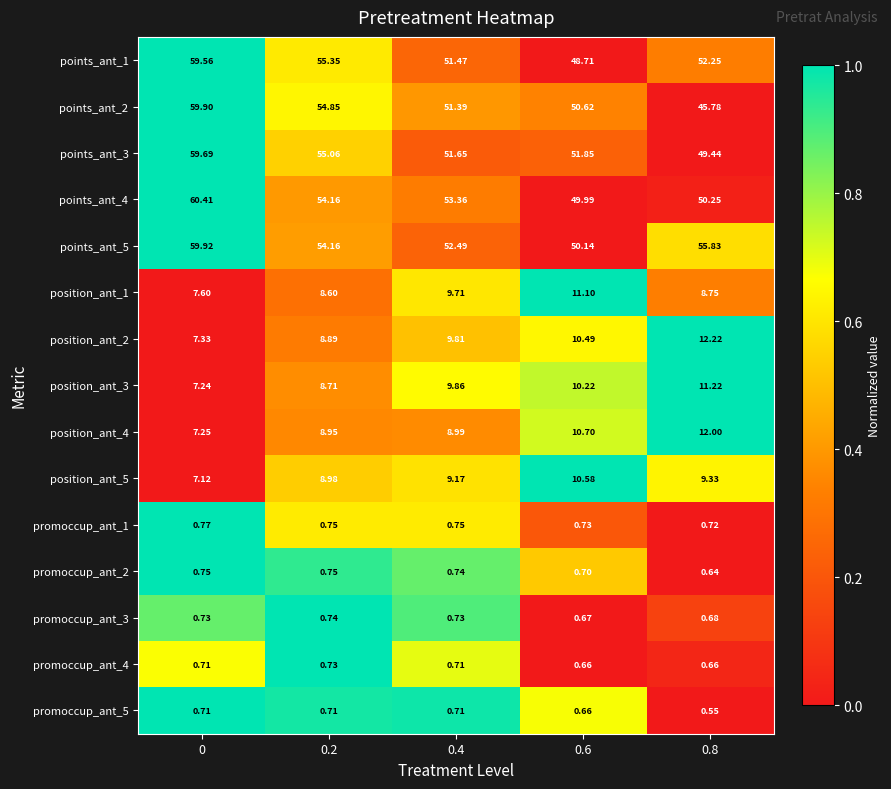

Is the value of position_ant_2 at 0.6 greater than the value of points_ant_2 at 0.8?

No